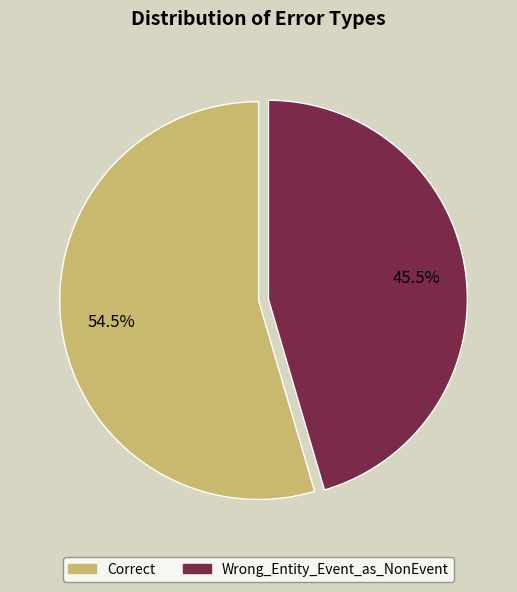

Combined, do Correct and Wrong_Entity_Event_as_NonEvent account for over 50%?

Yes